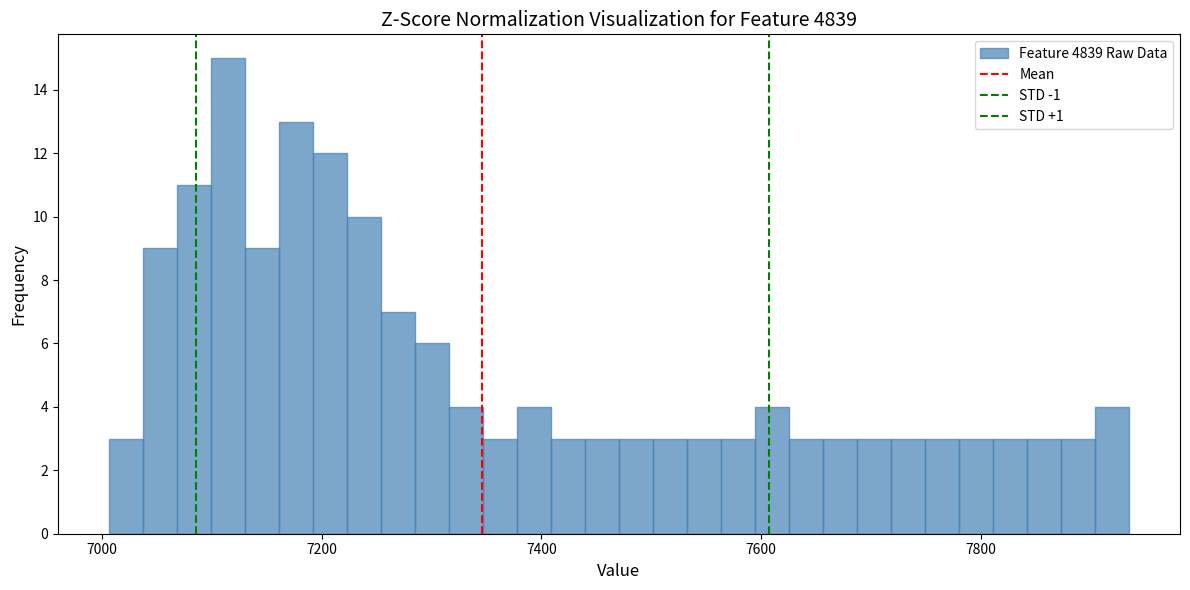

Read against the x-axis, roughly where is the centre of the tallest bar?

7120